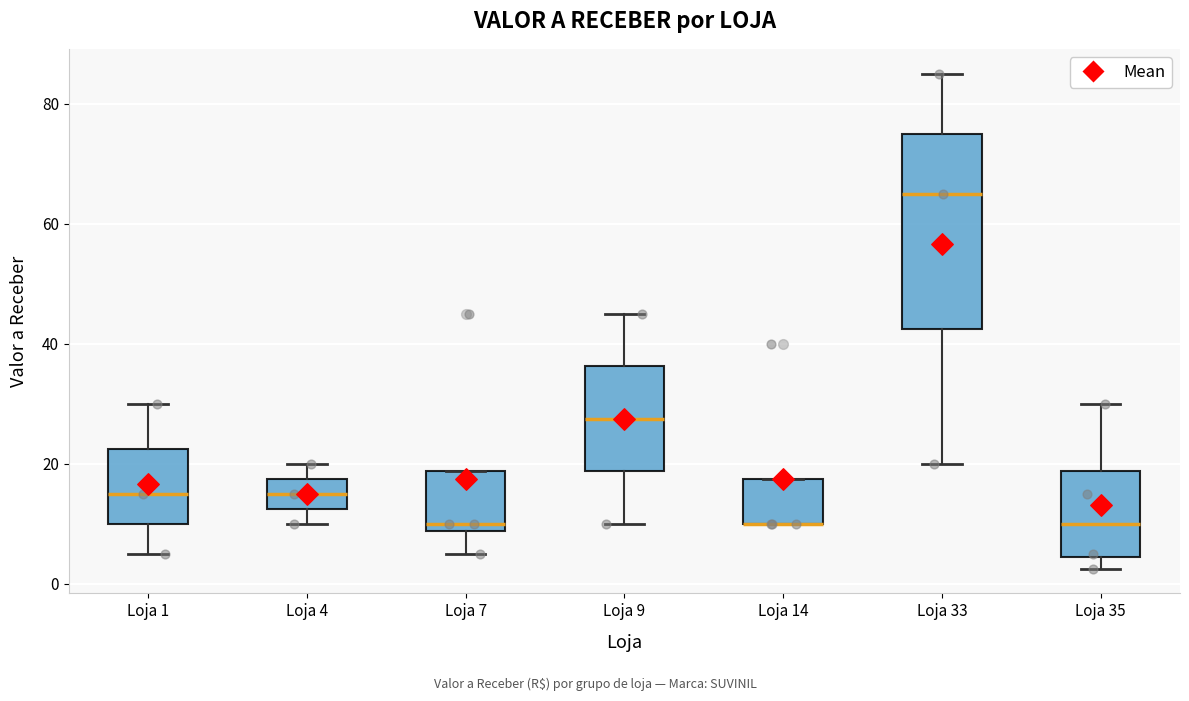

Reading left to right, read every box against the y-axis: the position of its median line, the range the box covers, and the ends of its whiskers. The values are not printed on the chart, so give them approximately, as read against the axis.

Loja 1: median 16, box 10 to 22, whiskers 6 to 30
Loja 4: median 16, box 12 to 18, whiskers 10 to 20
Loja 7: median 10, box 8 to 18, whiskers 6 to 18
Loja 9: median 28, box 18 to 36, whiskers 10 to 46
Loja 14: median 10 (drawn on the box's lower edge), box 10 to 18, whiskers 10 to 18
Loja 33: median 66, box 42 to 76, whiskers 20 to 86
Loja 35: median 10, box 4 to 18, whiskers 2 to 30